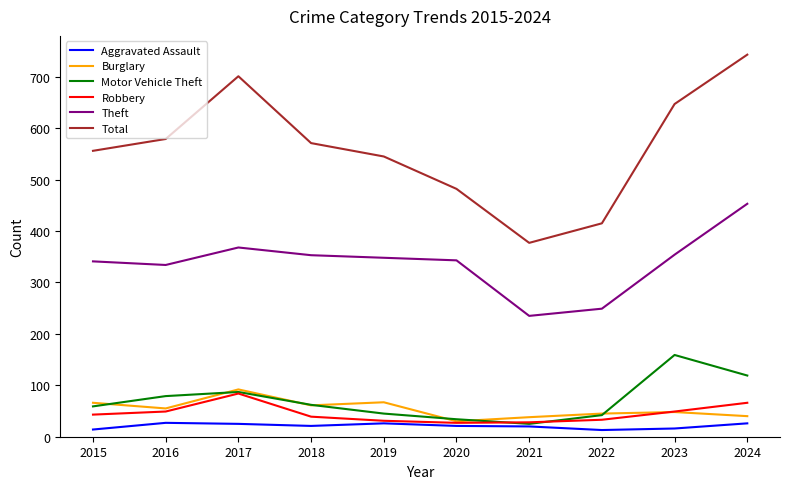

How many interior local valleys does the Motor Vehicle Theft series have?

1